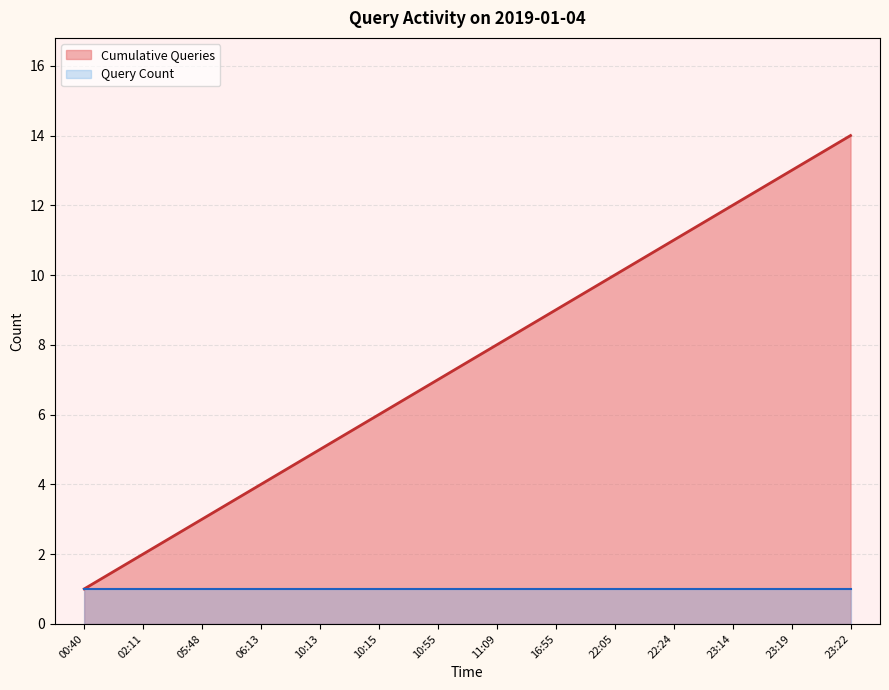

List the series in order of their peak value, highest first.

Cumulative Queries, Query Count